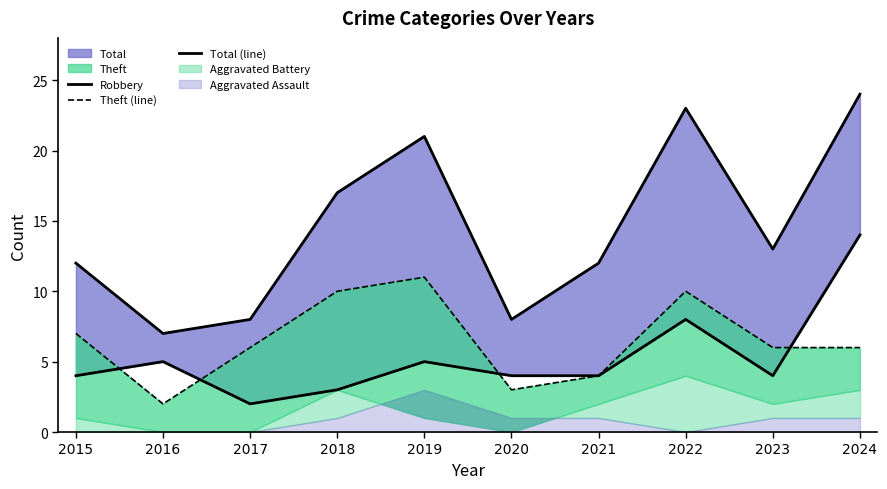

Reading right to left, extract all data points from this chart.

Robbery: 14	4	8	4	4	5	3	2	5	4
Theft (line): 6	6	10	4	3	11	10	6	2	7
Total (line): 24	13	23	12	8	21	17	8	7	12